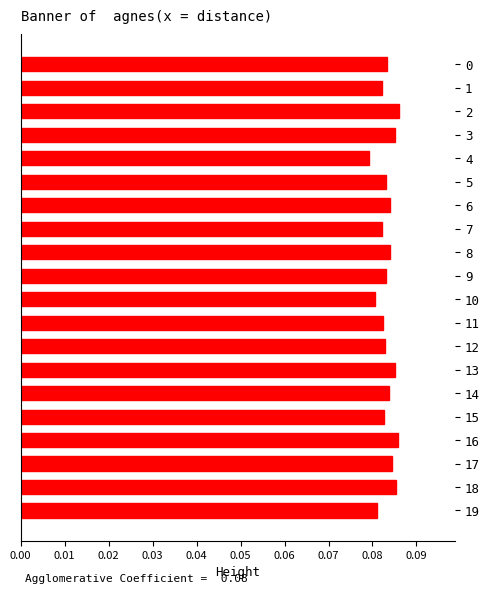

Between 4 and 14, which is larger?

14